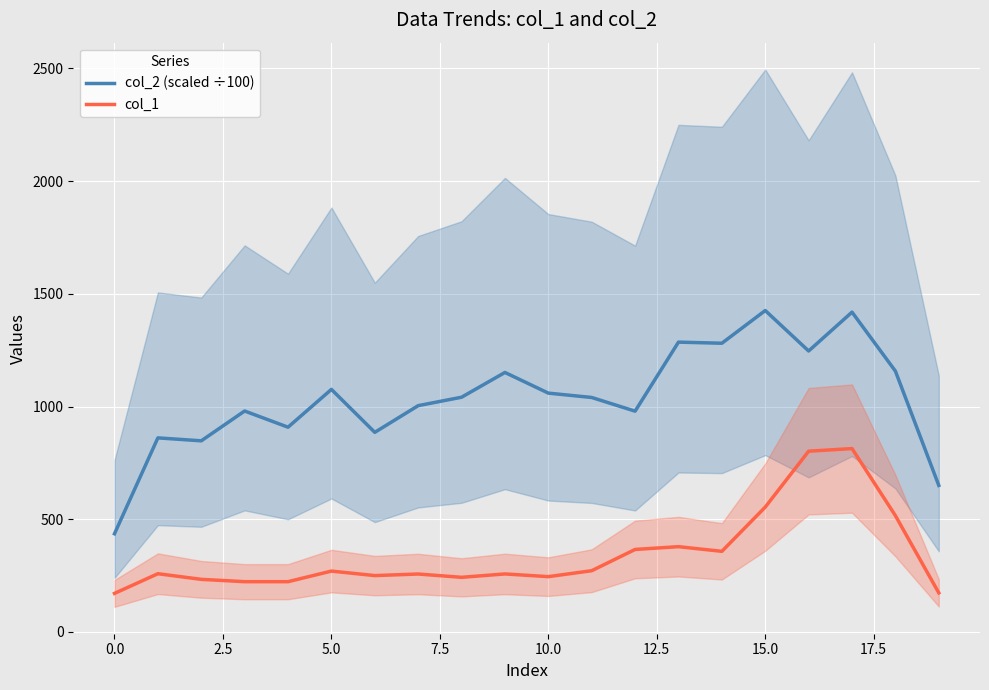

What is the label of the 7th point from the right?

13